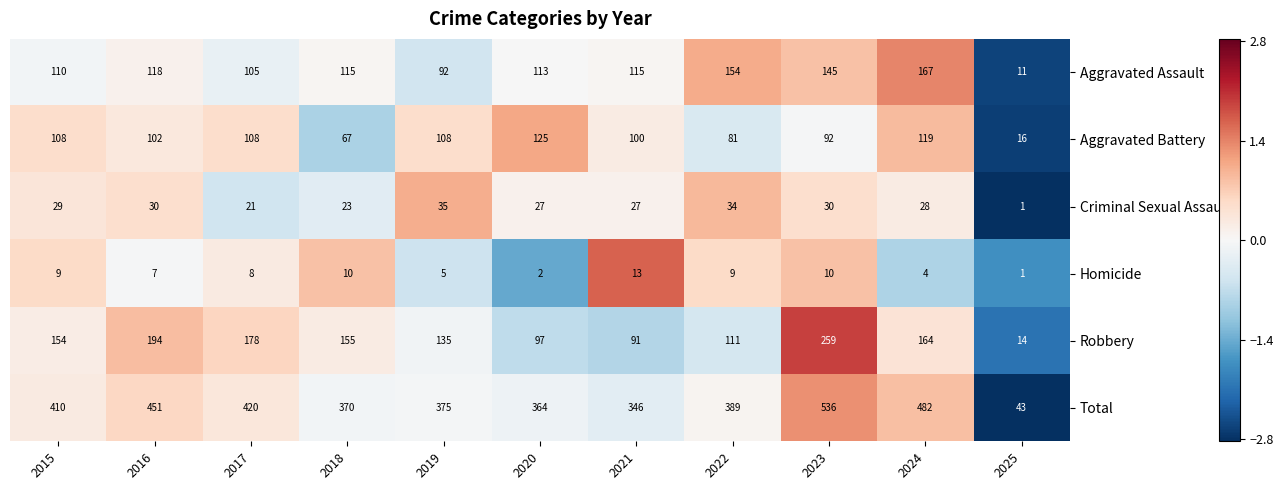

Which series has the largest total across all categories?

Total